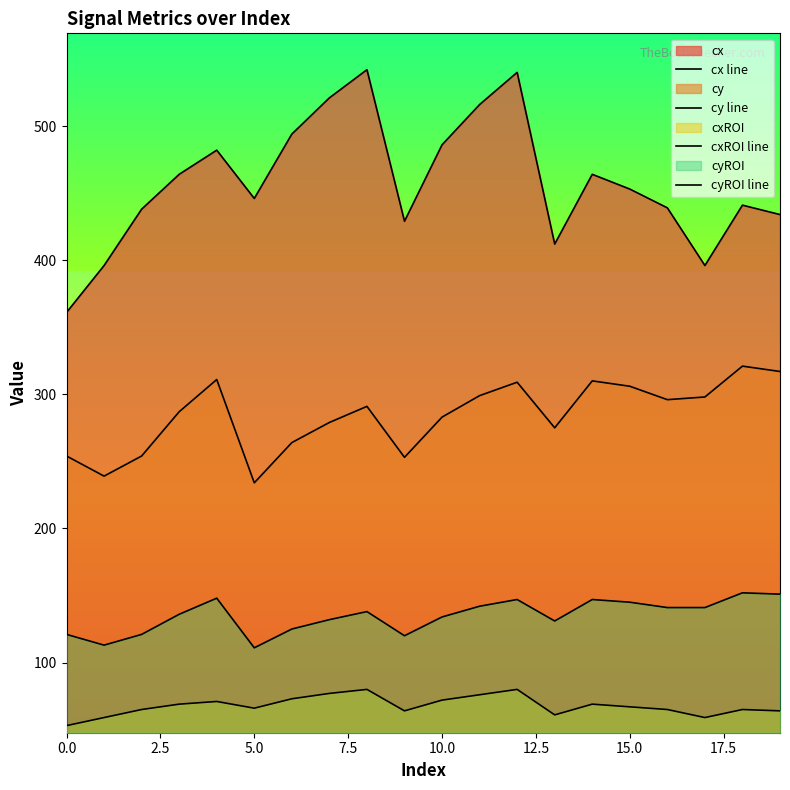

Rank the series at 5.0 from lowest to highest value.

cxROI line, cyROI line, cy line, cx line